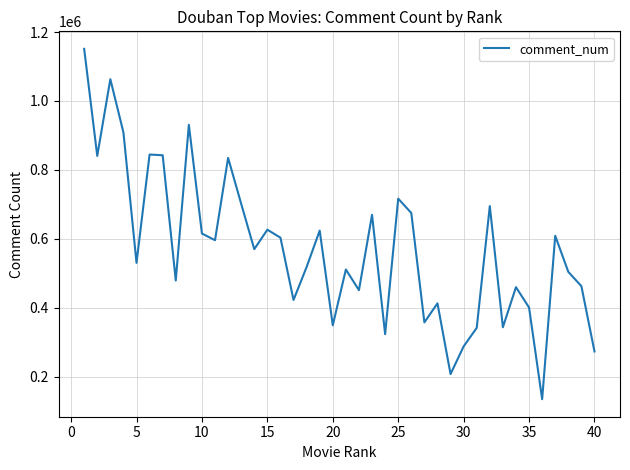

What is the difference between the maximum and minimum values?

1017039